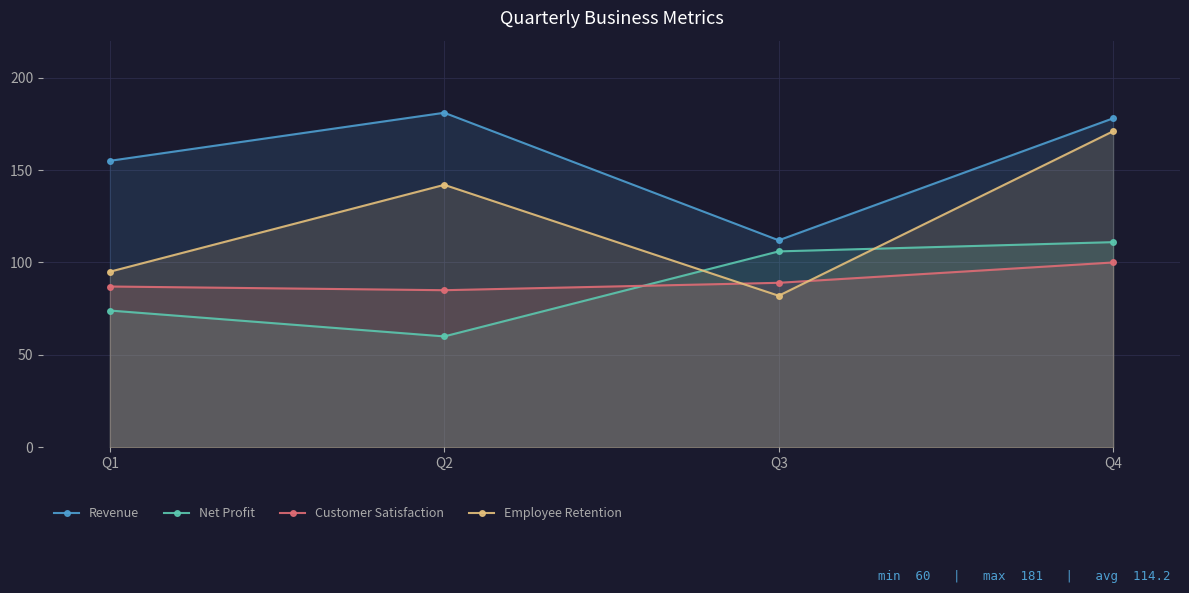

Where do Employee Retention and Net Profit first cross each other?

Q2 and Q3